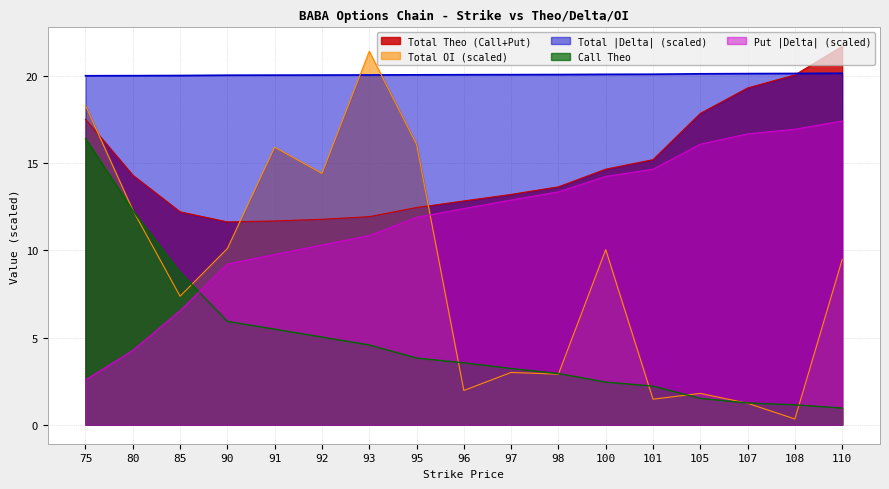

Which series has the largest total across all categories?

Total |Delta| (scaled)